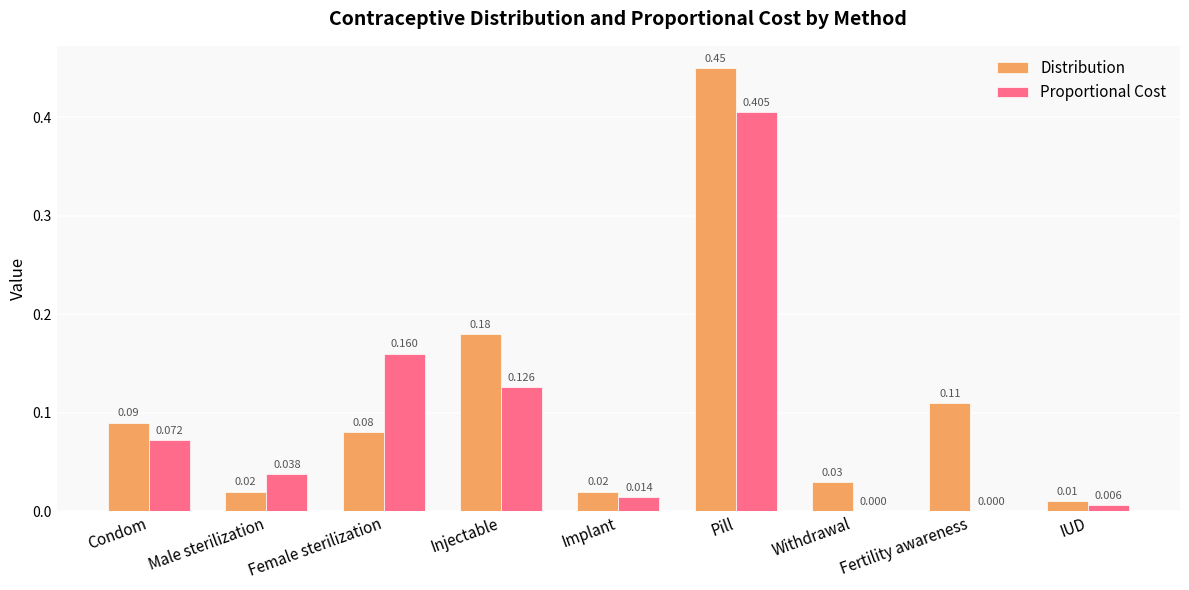

Between Pill and Withdrawal, which series saw the biggest shift?

Distribution